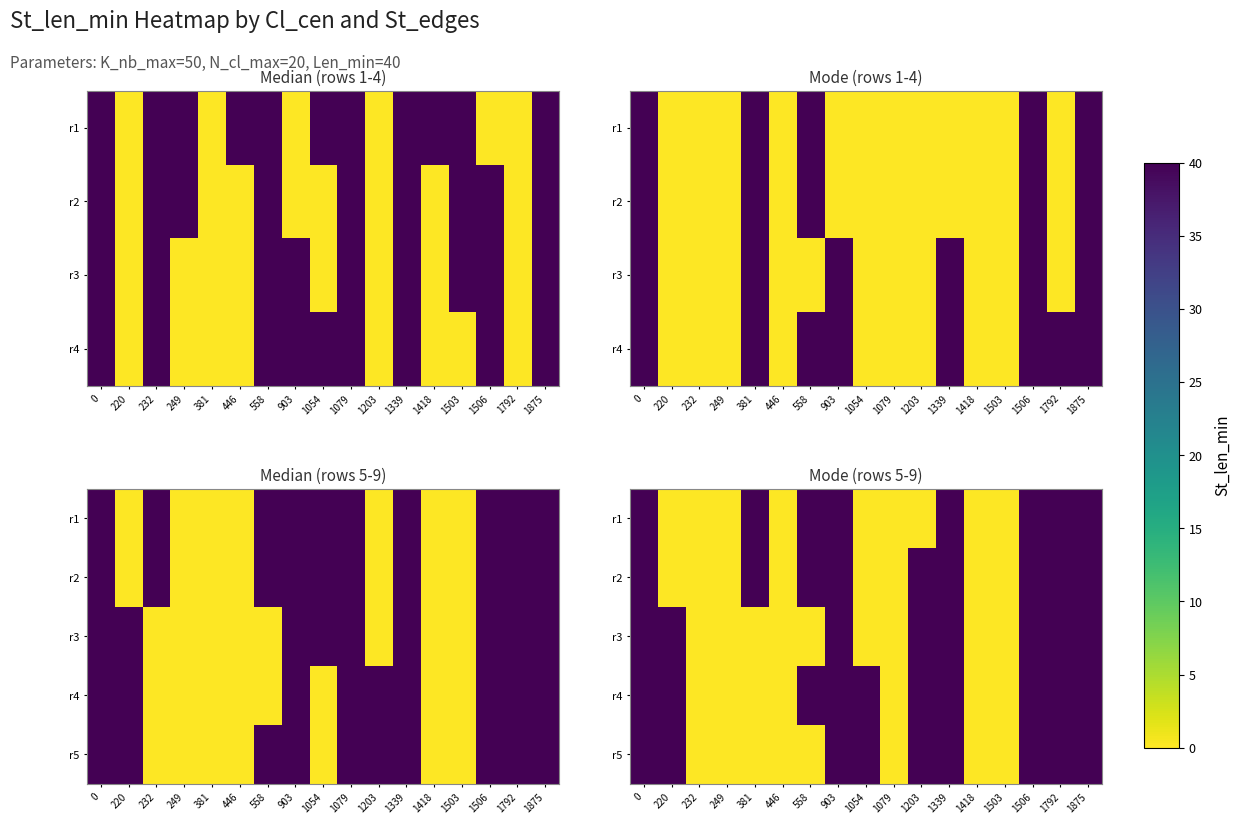

What is the average value of the r5 series?

21